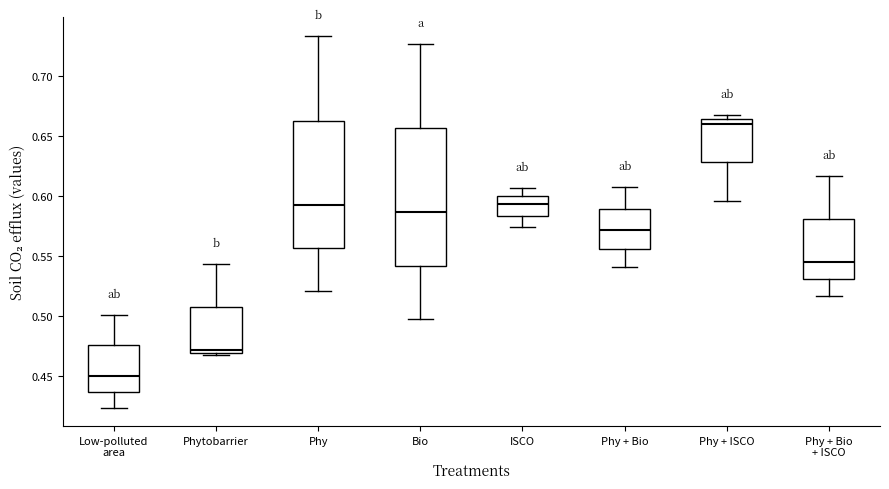

Reading left to right, transcribe this box plot: for each box, give where its median line is, the range the box spans, and where its two whiskers end, as read against the y-axis. The values are not printed on the chart, so give them approximately, as read against the axis.

Low-polluted area: median 0.450, box 0.435 to 0.475, whiskers 0.425 to 0.500
Phytobarrier: median 0.470 (just above the box's lower edge), box 0.470 to 0.510, whiskers 0.465 to 0.545
Phy: median 0.590, box 0.555 to 0.665, whiskers 0.520 to 0.735
Bio: median 0.585, box 0.540 to 0.655, whiskers 0.500 to 0.725
ISCO: median 0.595, box 0.585 to 0.600, whiskers 0.575 to 0.605
Phy + Bio: median 0.570, box 0.555 to 0.590, whiskers 0.540 to 0.610
Phy + ISCO: median 0.660, box 0.630 to 0.665, whiskers 0.595 to 0.670
Phy + Bio + ISCO: median 0.545, box 0.530 to 0.580, whiskers 0.515 to 0.615